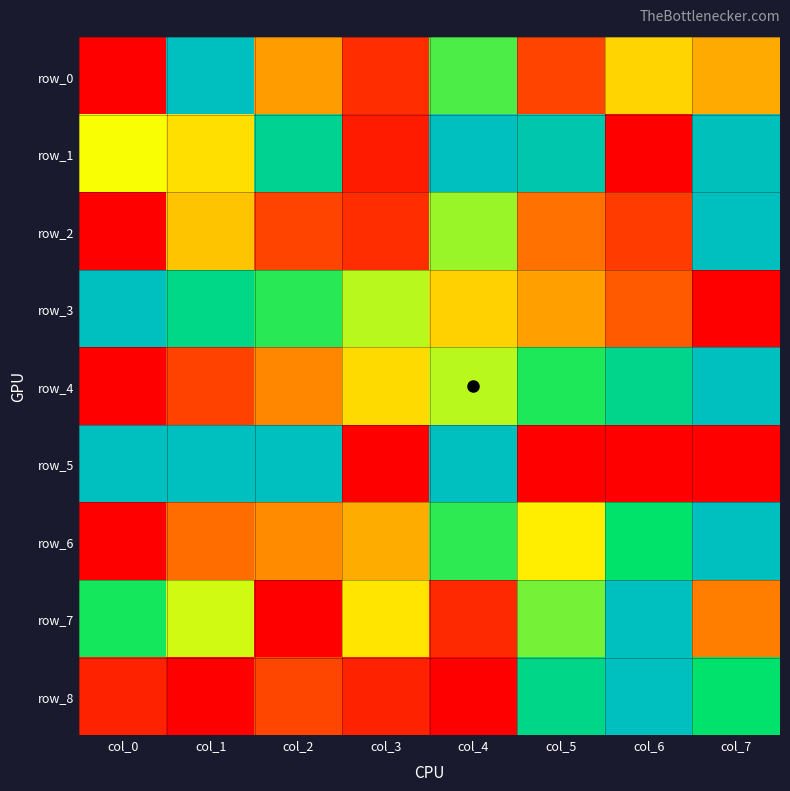

Which label corresponds to the largest value in the chart?

col_1